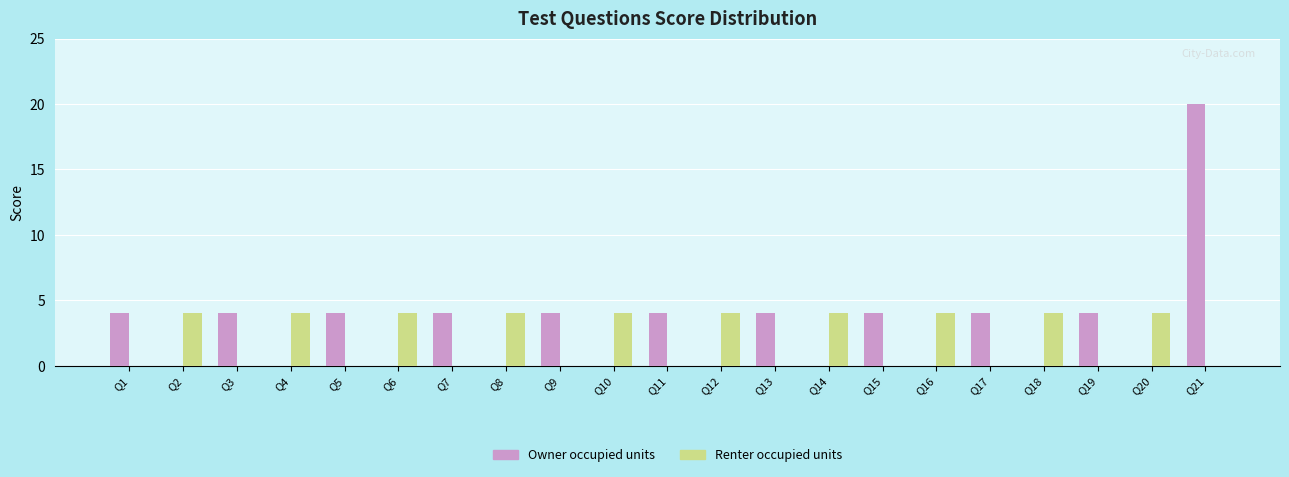

The Owner occupied units series shows -14 at Q10. True or false?

False